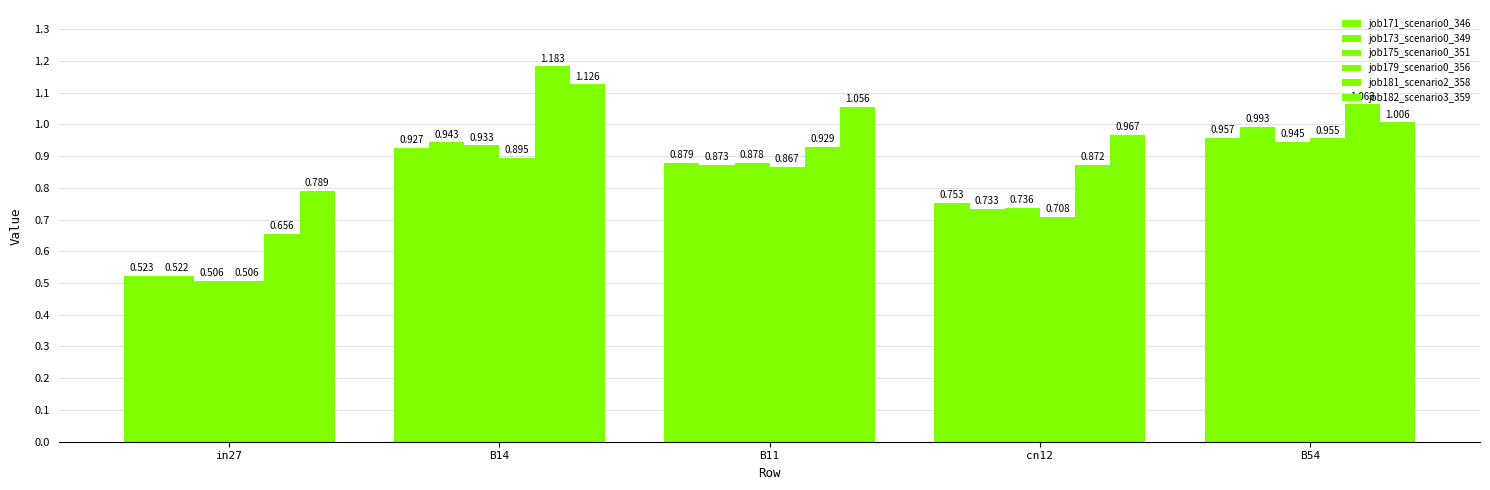

What is the maximum value shown in the chart?

1.2